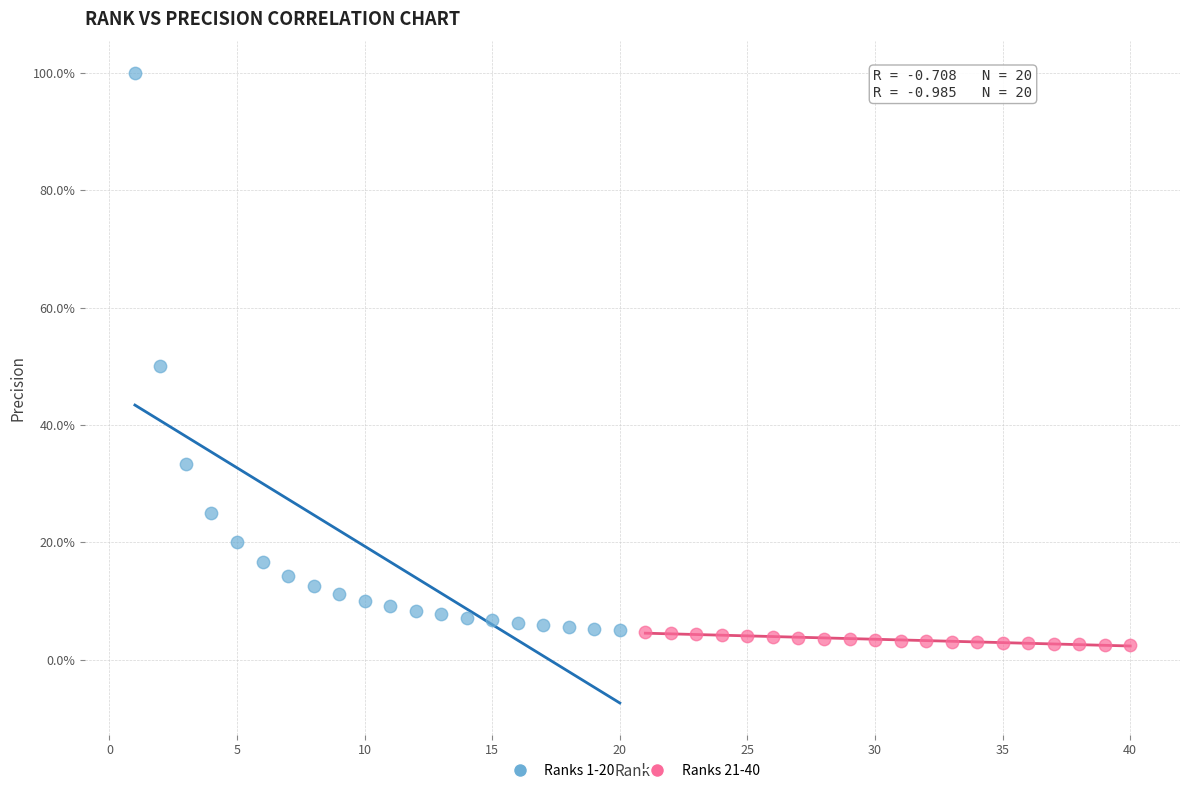

What are all the series names shown in the legend?

Ranks 1-20, Ranks 21-40